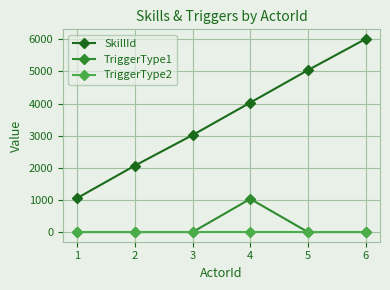

Which series changed the most between 5 and 6?

SkillId